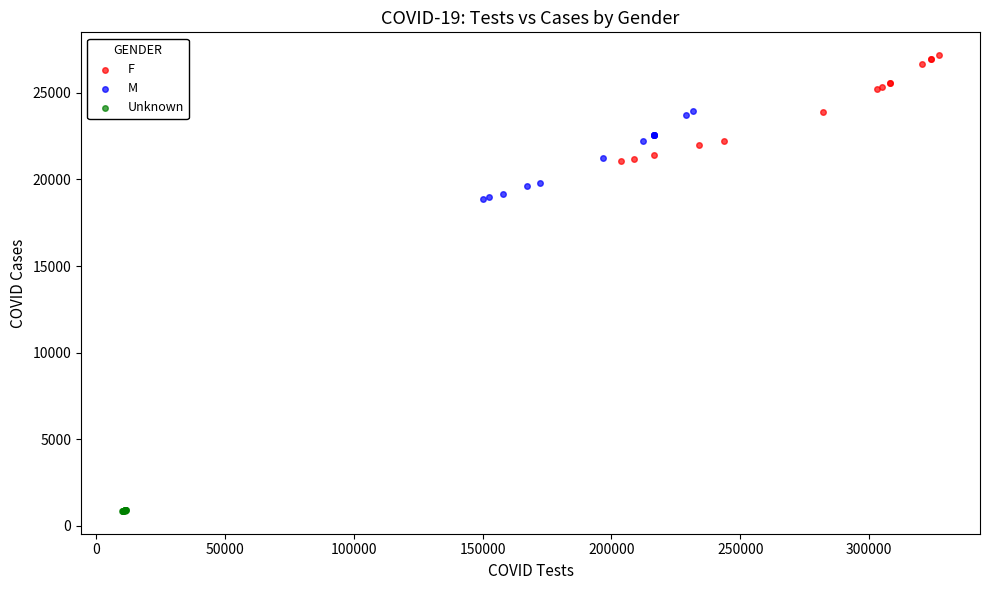

What are all the series names shown in the legend?

F, M, Unknown